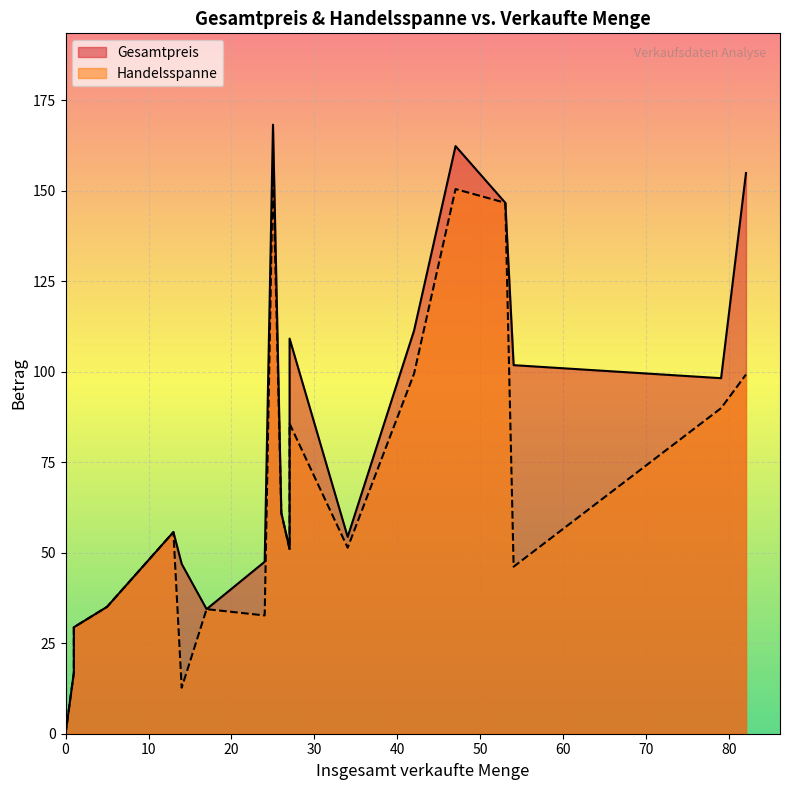

True or false: Handelsspanne and Gesamtpreis intersect in this chart.

False